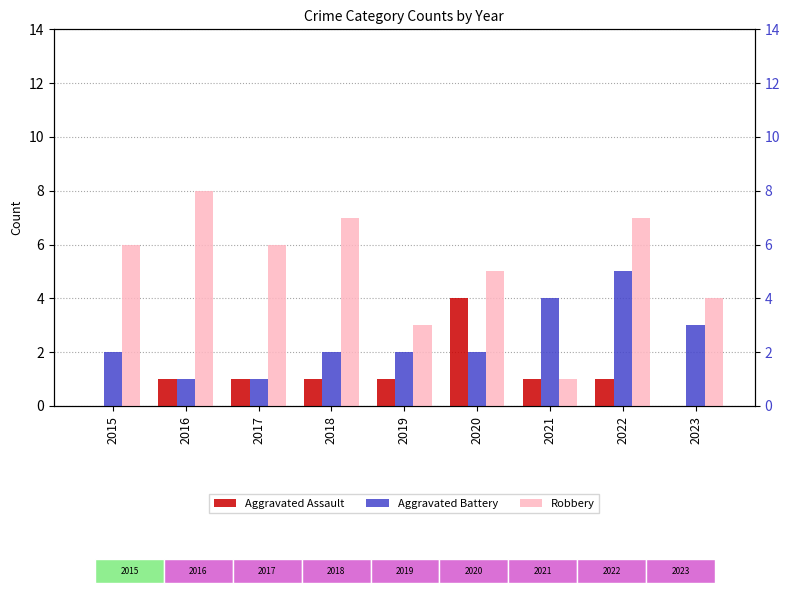

What is the difference between the maximum and minimum values in the Aggravated Battery series?

4